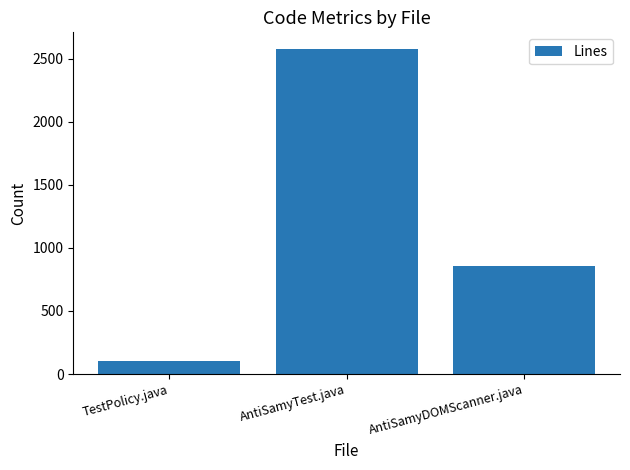

Which category has the highest value across all series?

AntiSamyTest.java